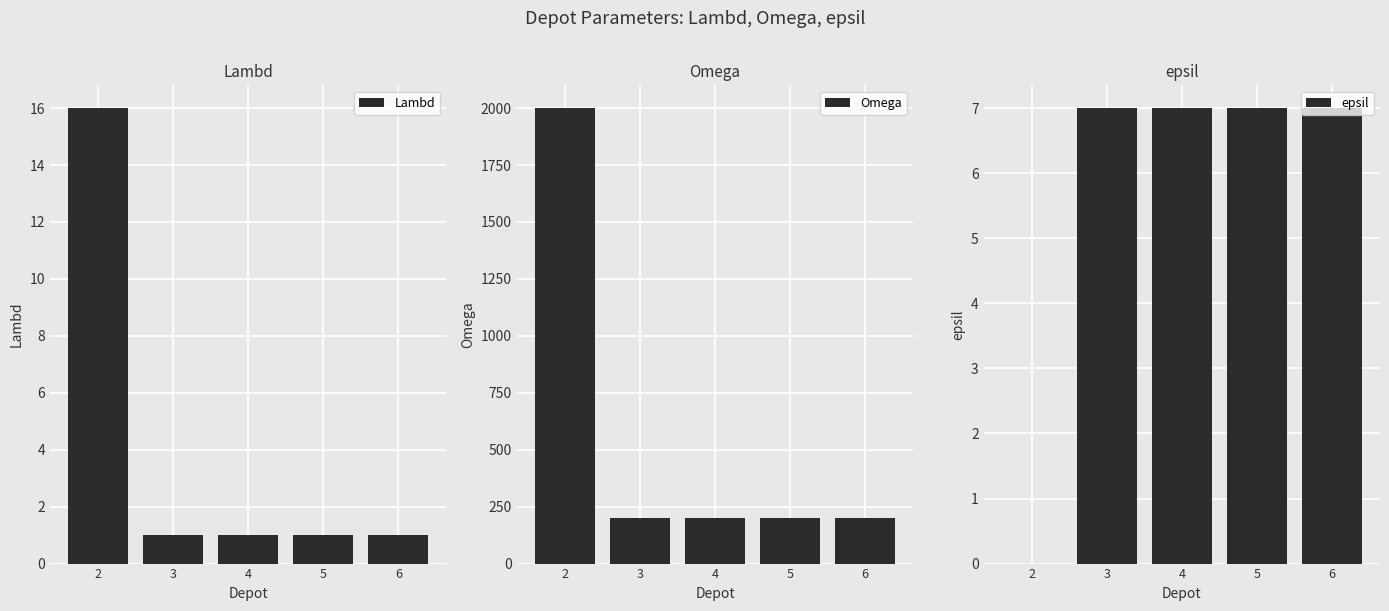

What is the maximum value shown in the chart?

2000